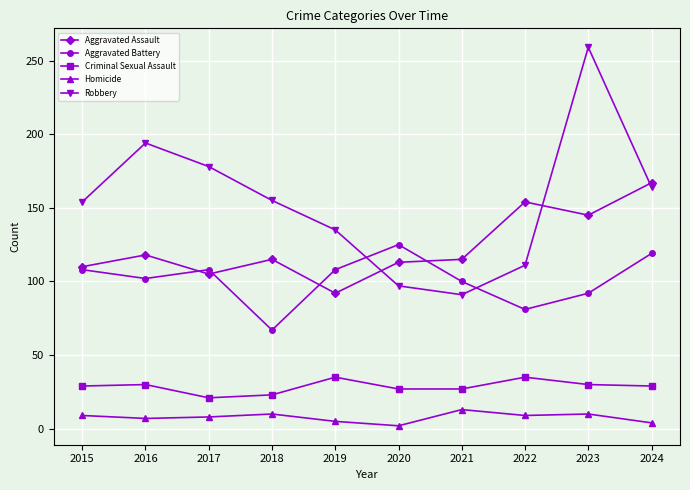

At which category does Aggravated Battery reach its first local peak?

2017